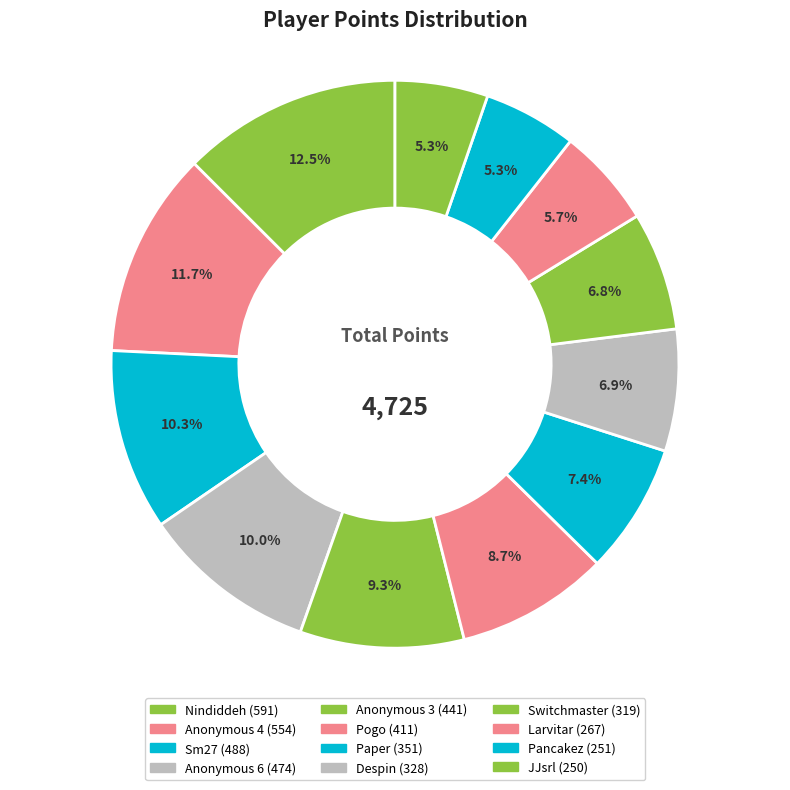

Does any single category account for the majority?

No